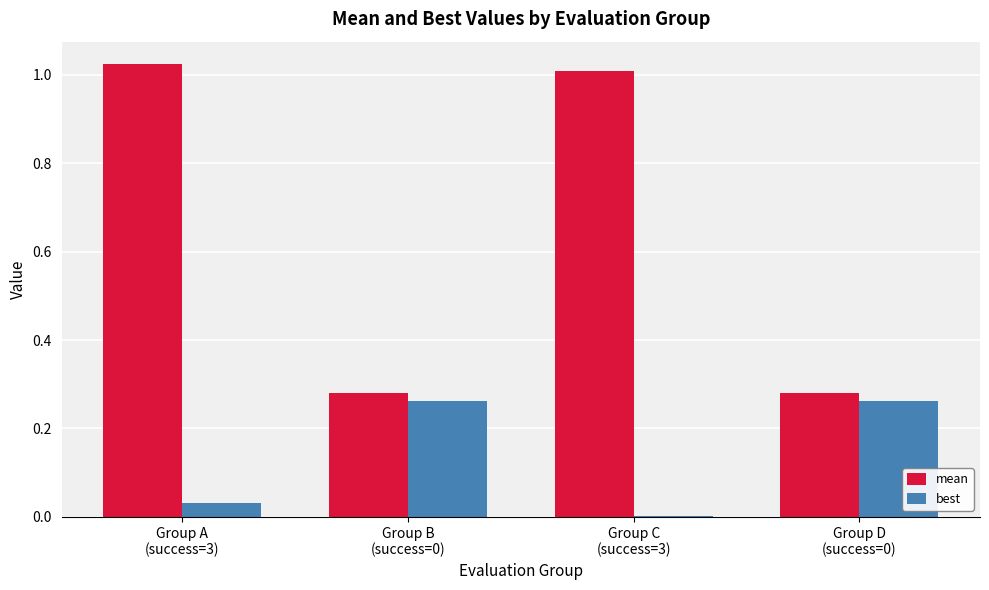

Which series has the largest total across all categories?

mean